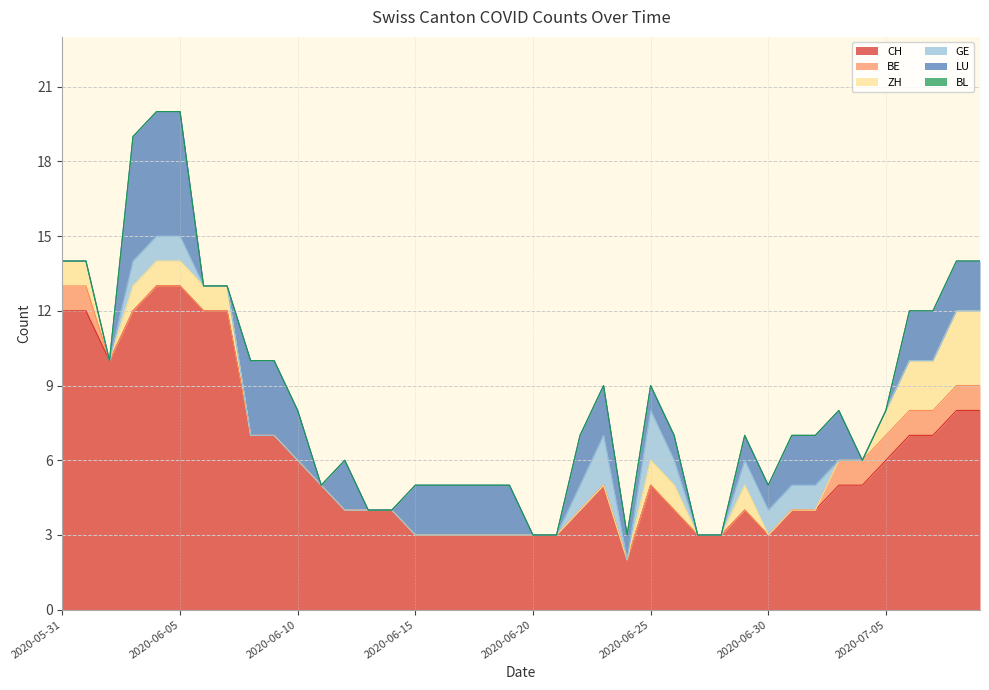

How many positive values does the LU series have?

26